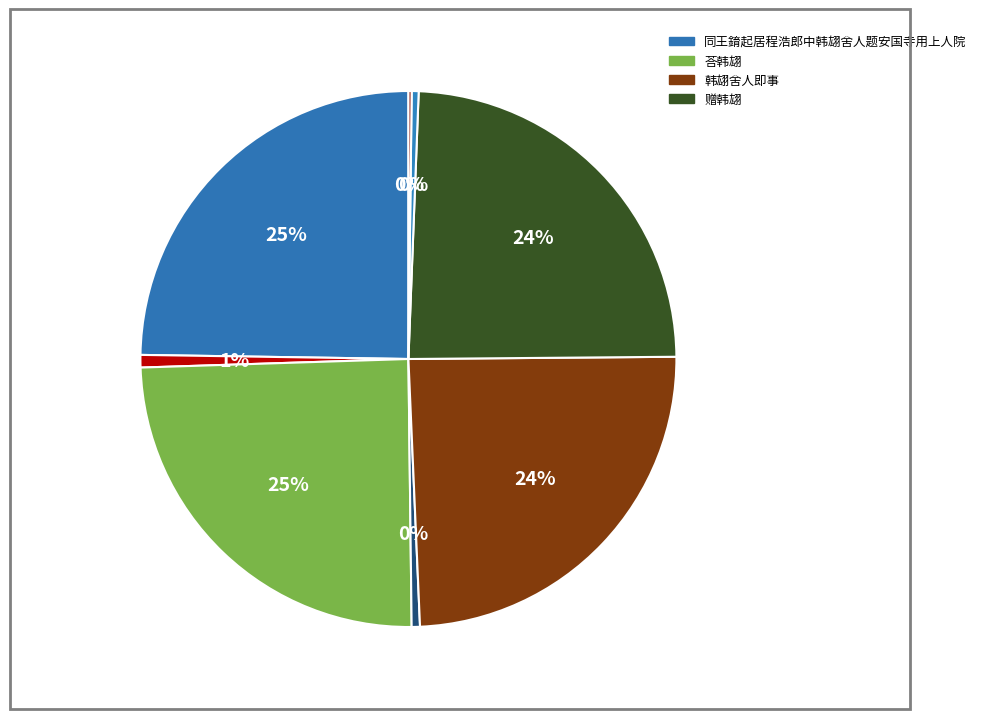

What is the smallest slice in the pie chart?

同王錥起居程浩郎中韩翃舍人题安国寺用上人院